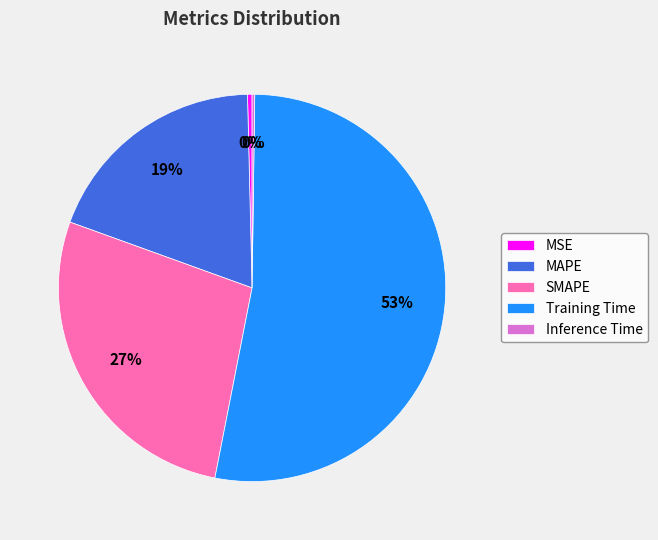

The MAPE slice represents 28% of the pie. True or false?

False